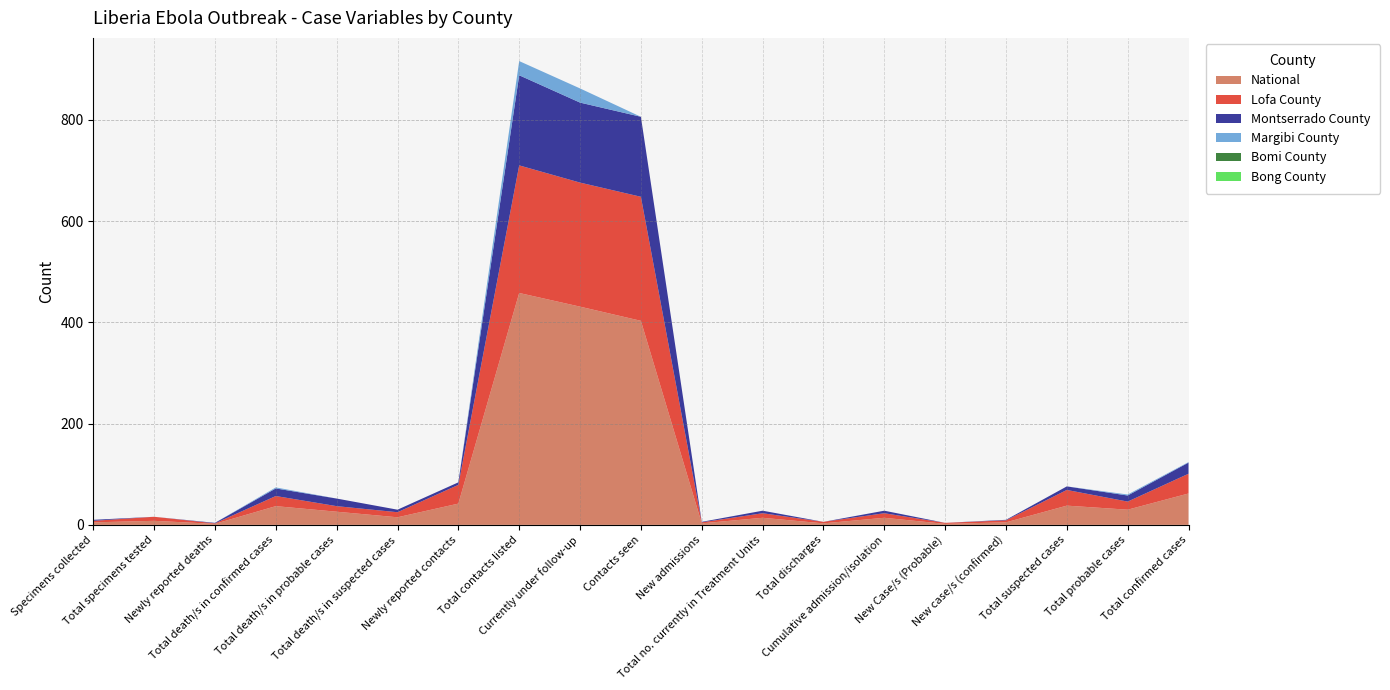

Reading left to right, transcribe all the data shown in this chart.

National: 5	8	2	37	26	15	42	458	431	403	3	14	3	14	2	5	38	30	62
Lofa County: 3	8	1	20	11	10	37	252	245	245	2	9	3	9	2	4	31	16	39
Montserrado County: 2	0	1	15	15	5	5	178	158	158	1	5	0	5	0	1	7	12	22
Margibi County: 0	0	0	2	0	0	0	28	28	0	0	0	0	0	0	0	0	2	1
Bomi County: 0	0	0	0	0	0	0	0	0	0	0	0	0	0	0	0	0	0	0
Bong County: 0	0	0	0	0	0	0	0	0	0	0	0	0	0	0	0	0	0	0